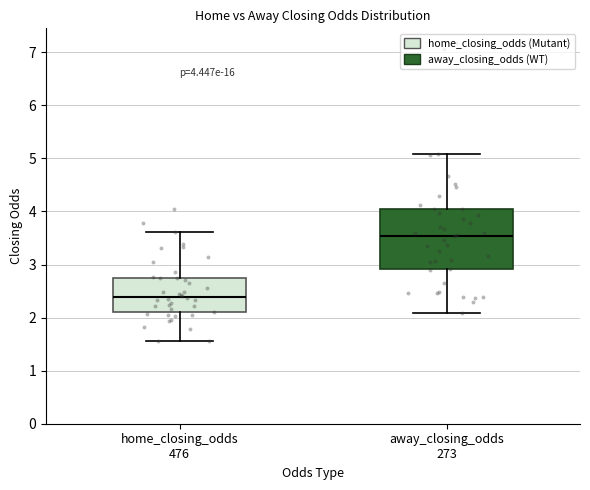

Which box's median line is the highest?

away_closing_odds 273